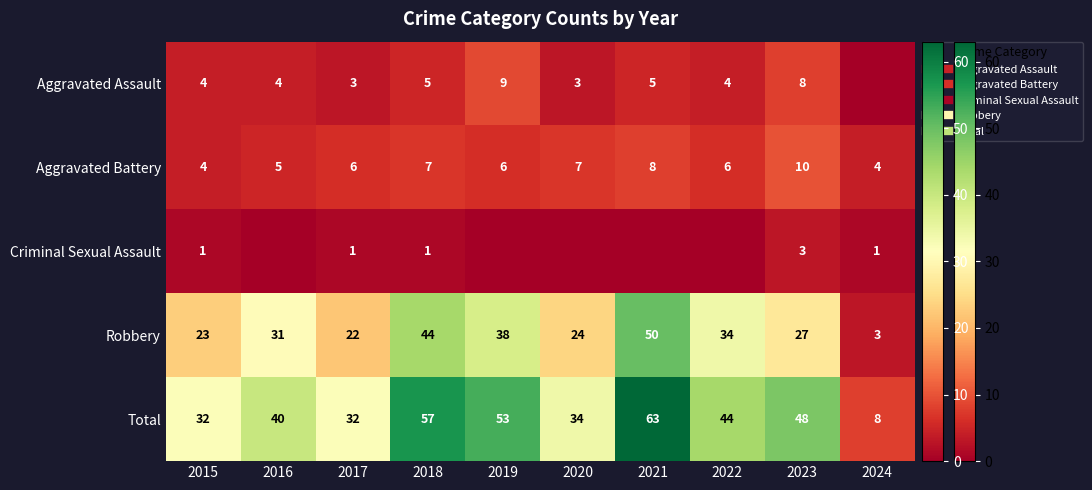

List the labels in order of Robbery value, largest first.

2021, 2018, 2019, 2022, 2016, 2023, 2020, 2015, 2017, 2024